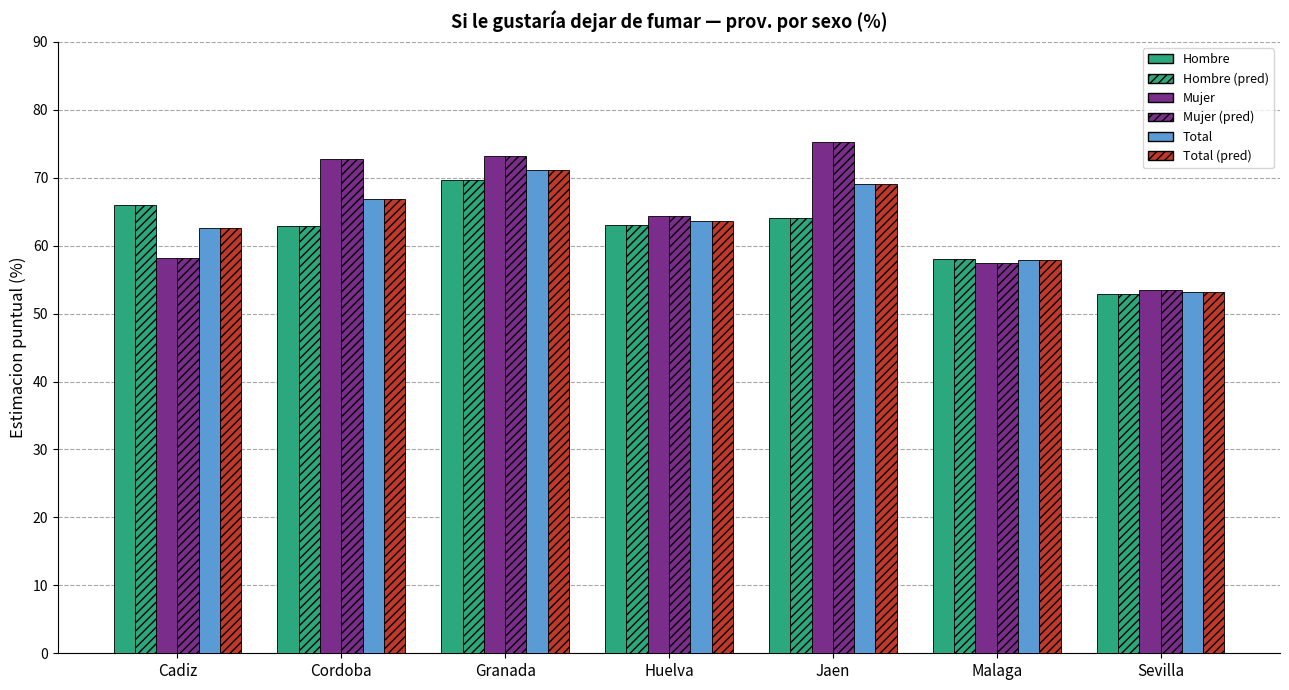

Count the number of data series in this chart.

6